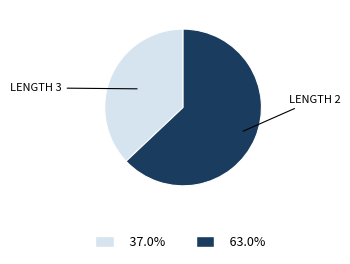

Which slice is the smallest?

LENGTH 3